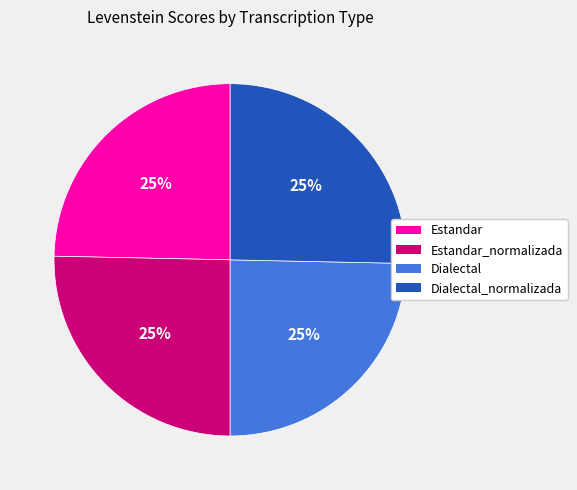

To the nearest percent, what is the average slice percentage?

25%